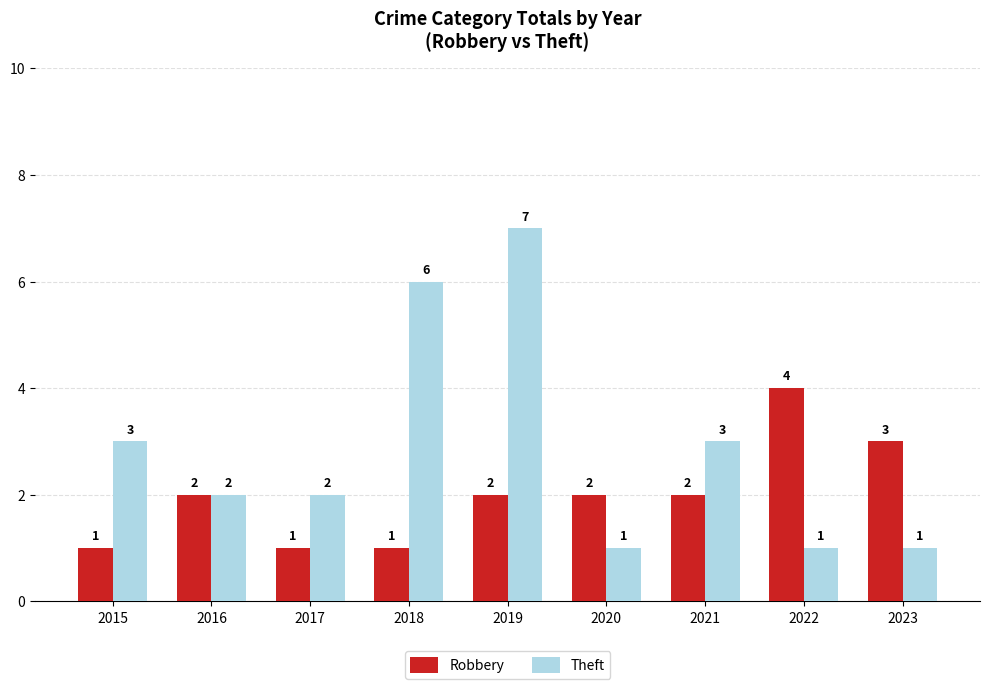

Reading left to right, what are all the values shown in this chart?

Robbery: 2015=1	2016=2	2017=1	2018=1	2019=2	2020=2	2021=2	2022=4	2023=3
Theft: 2015=3	2016=2	2017=2	2018=6	2019=7	2020=1	2021=3	2022=1	2023=1